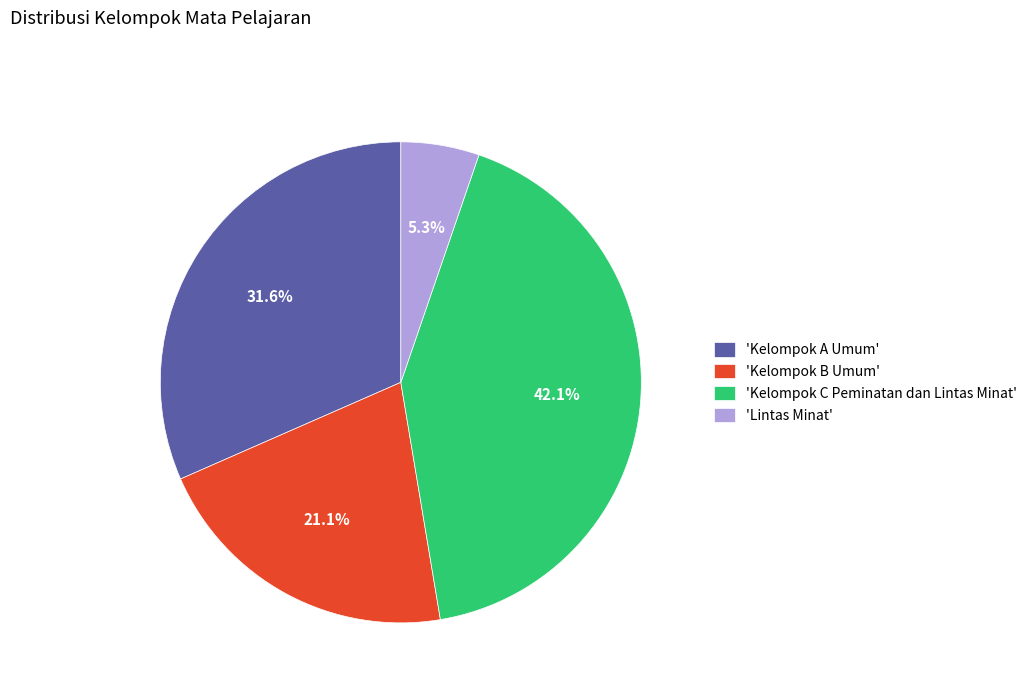

To the nearest percent, what is the average slice percentage?

25%